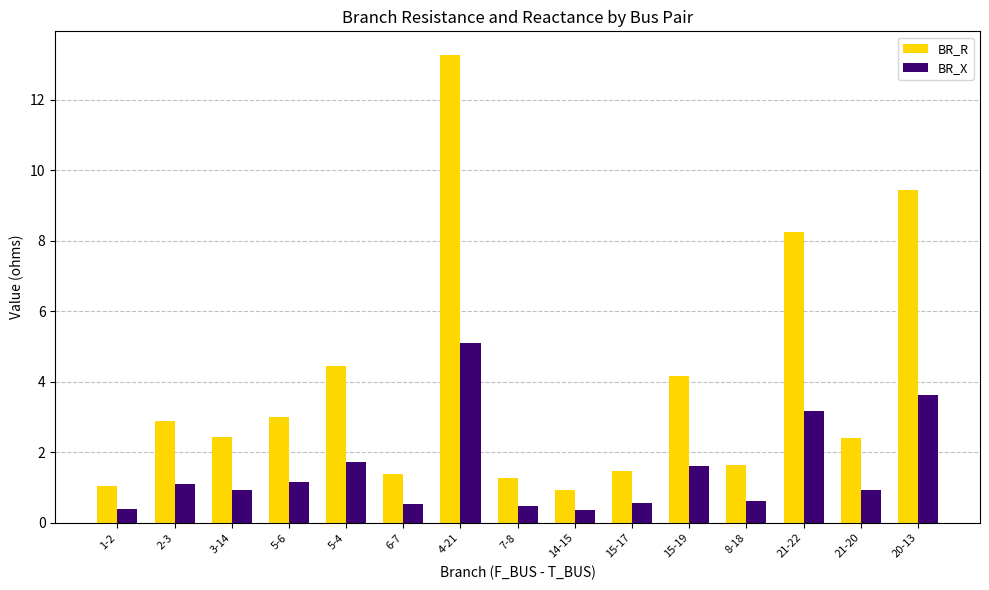

How many bars are there in total?

30